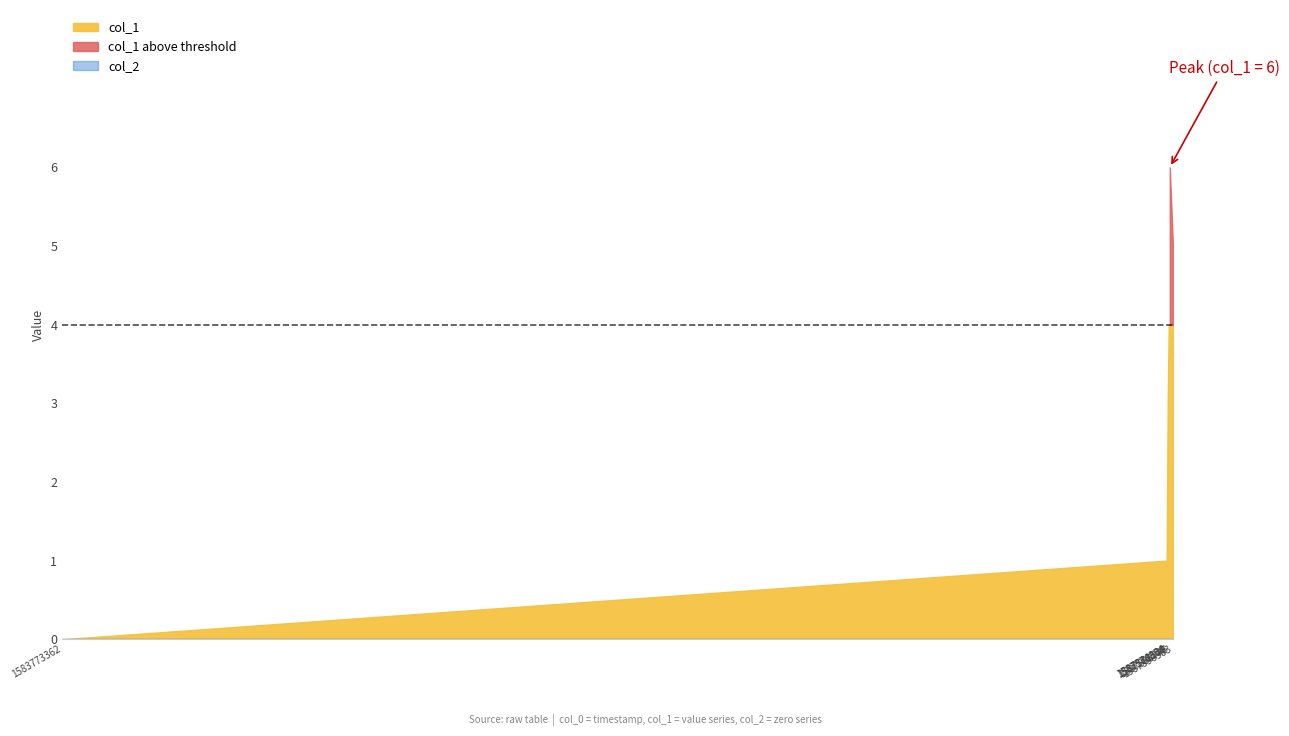

The col_1 series shows 2 at 1587585745. True or false?

False